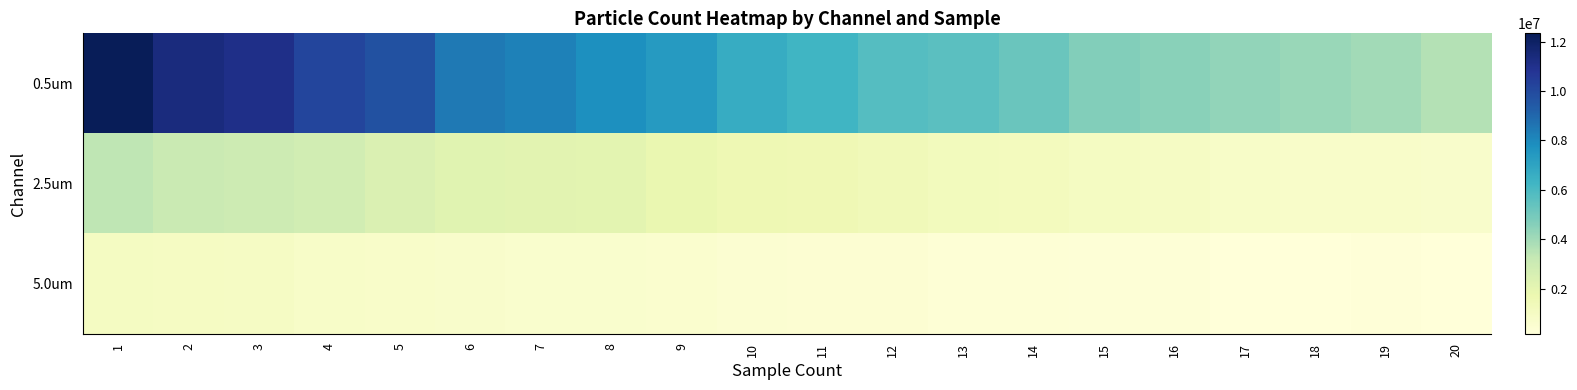

Reading right to left, list all the values displayed in this chart.

0.5um: 20=3627529	19=3985620	18=4182676	17=4345830	16=4525935	15=4640355	14=5235761	13=5625636	12=5750650	11=6278252	10=6663889	9=7386428	8=7805967	7=8246695	6=8473415	5=9768053	4=10164284	3=11085998	2=11367810	1=12334021
2.5um: 20=694994	19=775511	18=756441	17=828483	16=974686	15=1065798	14=1192931	13=1262855	12=1392106	11=1529834	10=1561617	9=1811645	8=2078625	7=2150667	6=2167618	5=2447310	4=2790570	3=2943129	2=3093570	1=3381738
5.0um: 20=173748	19=228839	18=171630	17=214007	16=271217	15=296644	14=317833	13=353854	12=428014	11=453441	10=468273	9=555147	8=612357	7=629308	6=724658	5=777630	4=790344	3=942903	2=987400	1=1074274